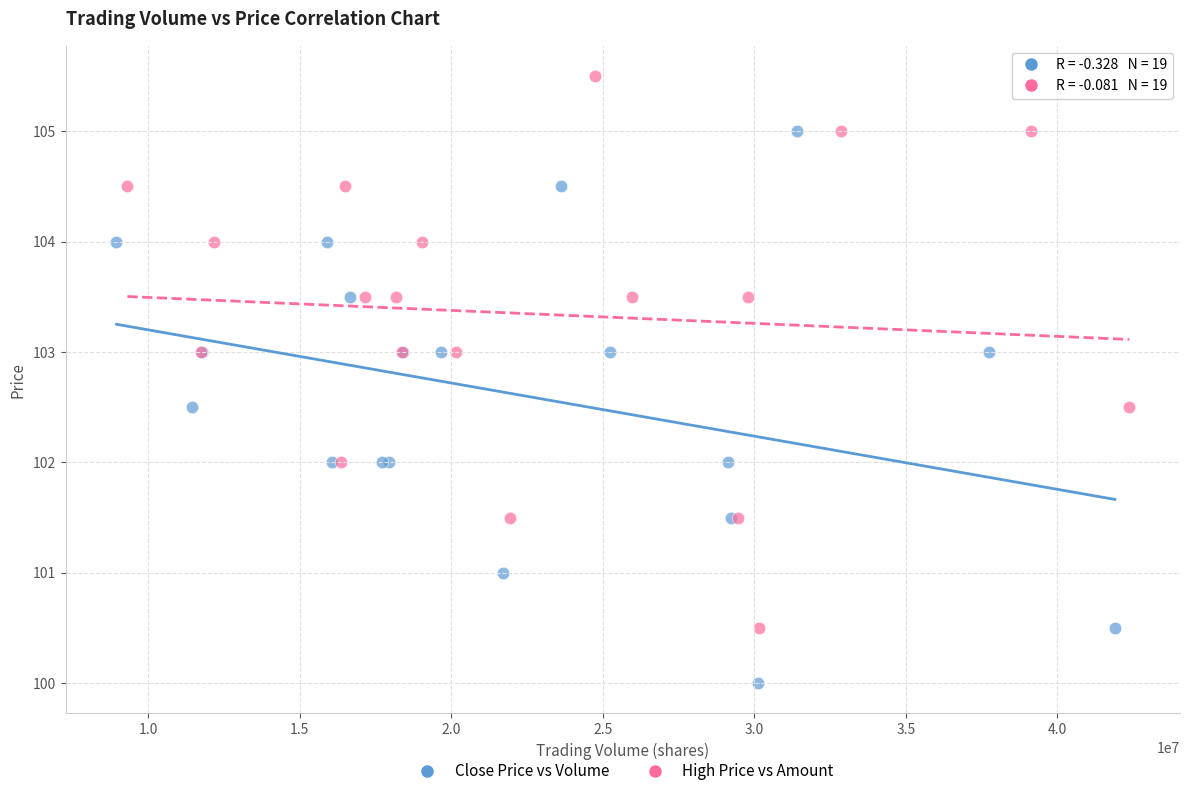

What are all the series names shown in the legend?

Close Price vs Volume, High Price vs Amount